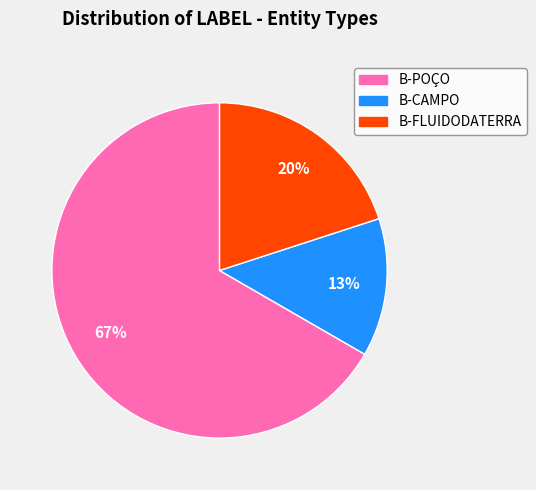

Is B-POÇO the majority of the pie?

Yes